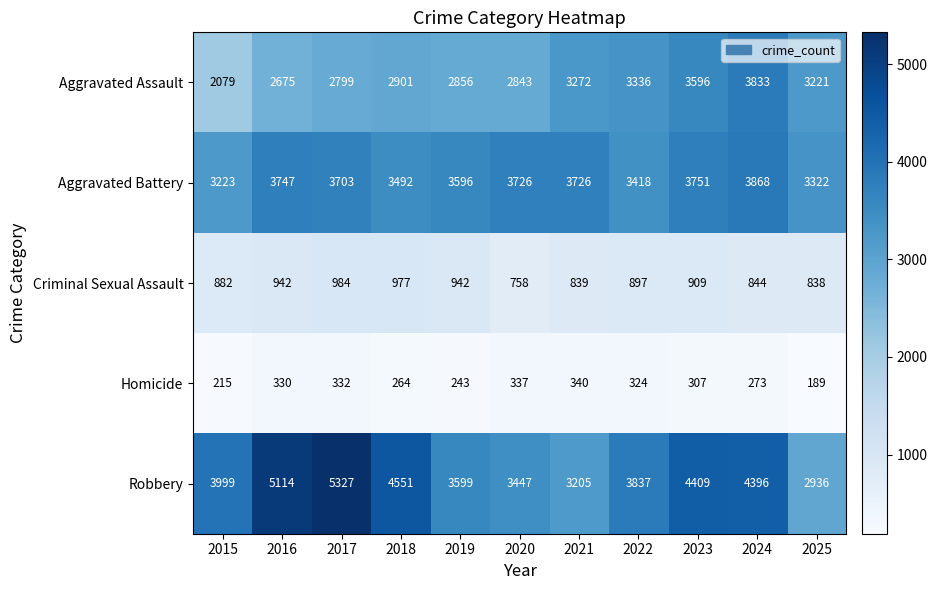

Rank the series at 2025 from lowest to highest value.

Homicide, Criminal Sexual Assault, Robbery, Aggravated Assault, Aggravated Battery